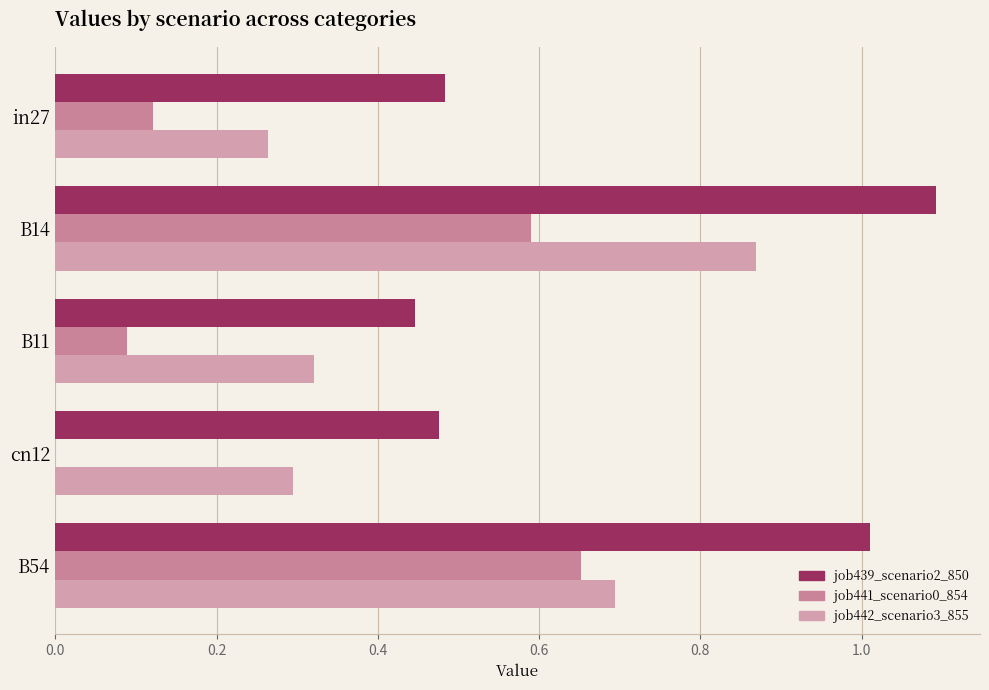

How many distinct data groups are displayed?

3